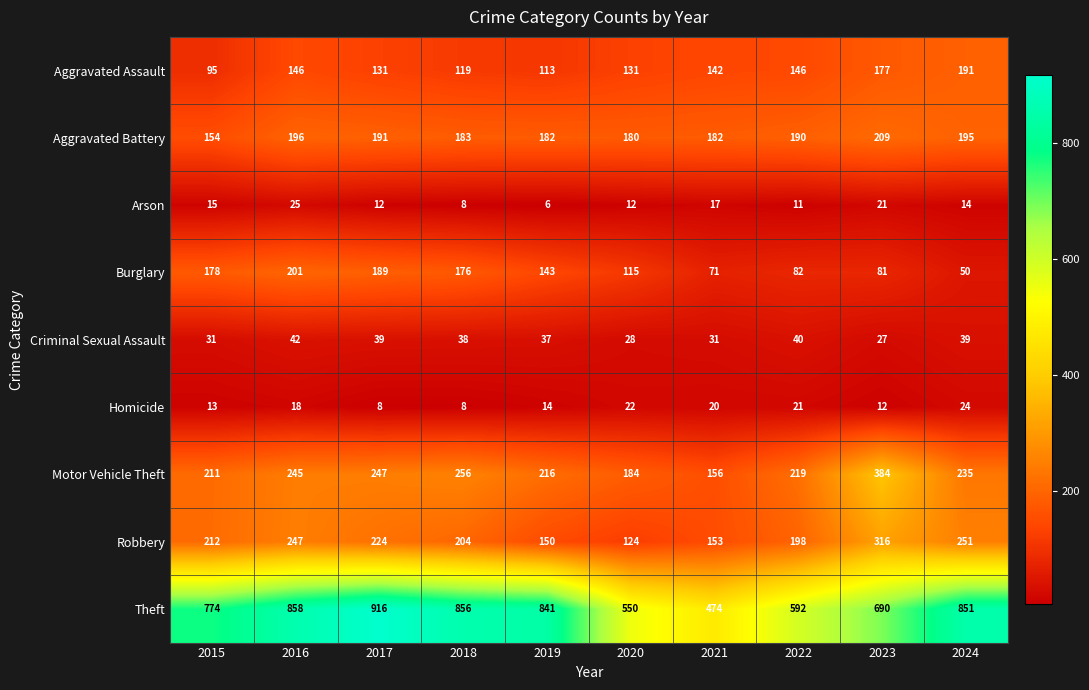

At 2023, list the series in order from largest to smallest.

Theft, Motor Vehicle Theft, Robbery, Aggravated Battery, Aggravated Assault, Burglary, Criminal Sexual Assault, Arson, Homicide